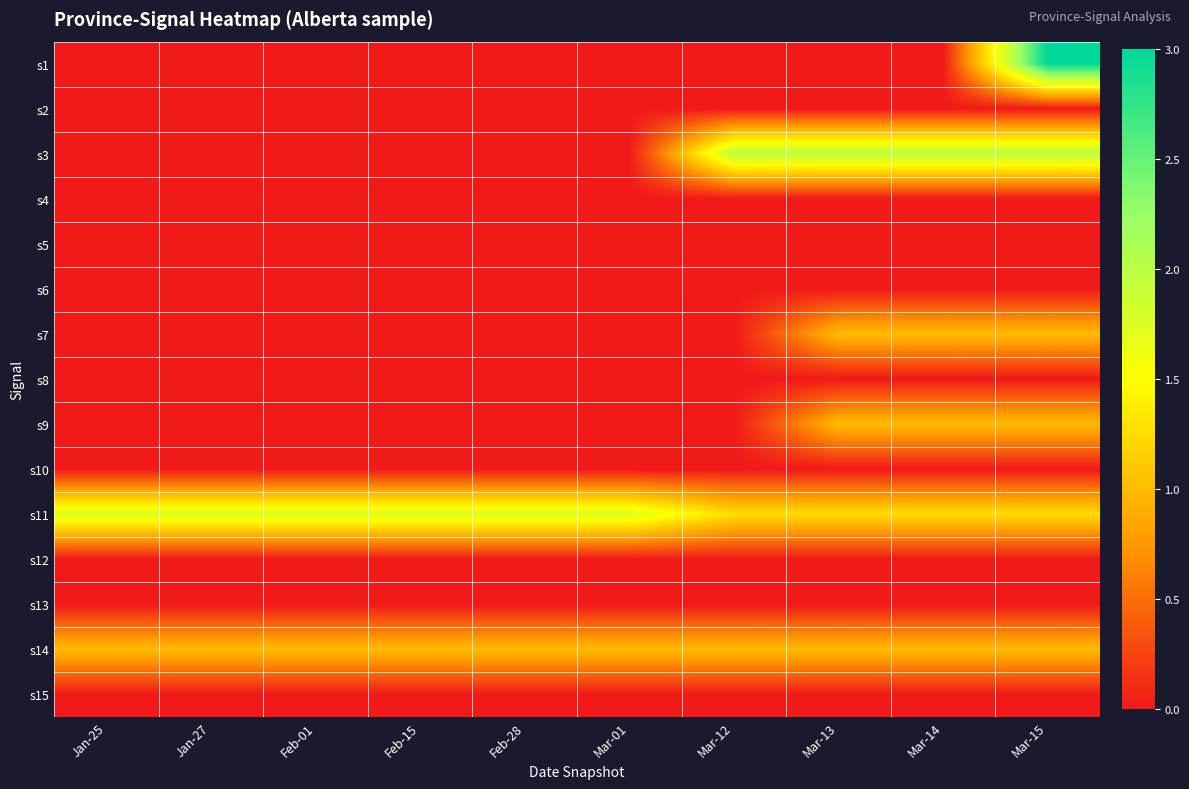

List the series in order of their peak value, highest first.

s1, s3, s11, s7, s9, s14, s2, s4, s5, s6, s8, s10, s12, s13, s15